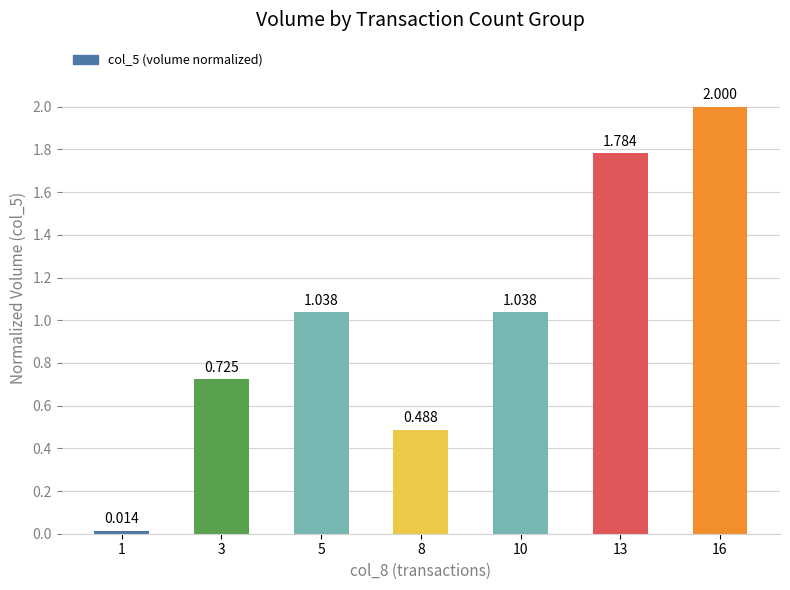

What is the approximate value at 13?

1.8